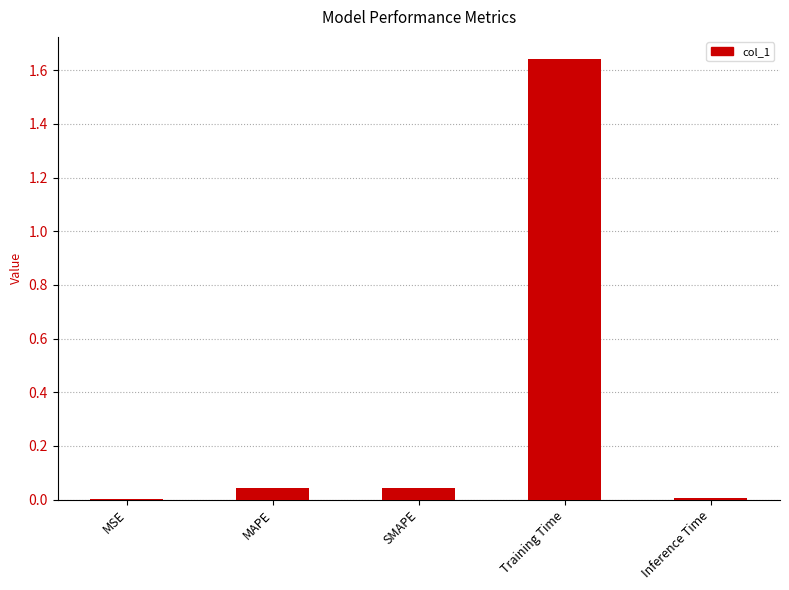

What is the sum of all values?

1.7